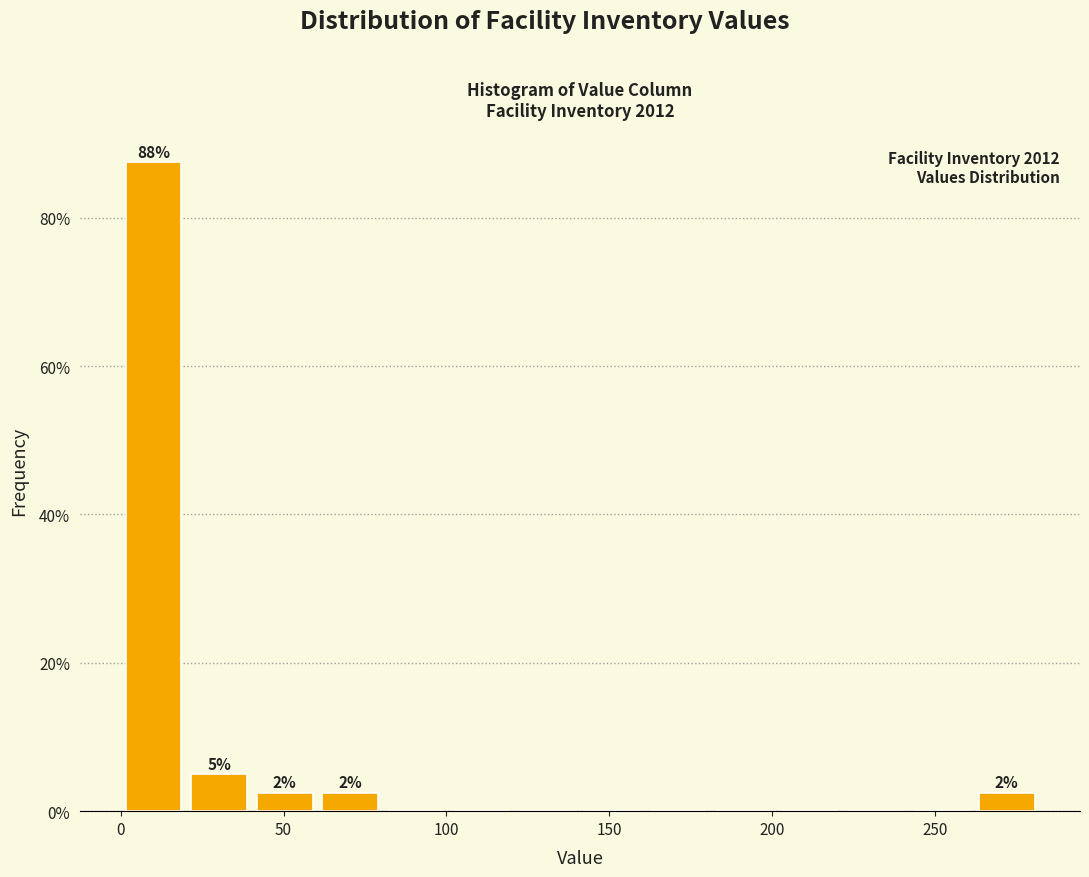

Over which range of the x-axis is the bar tallest?

0 to 20